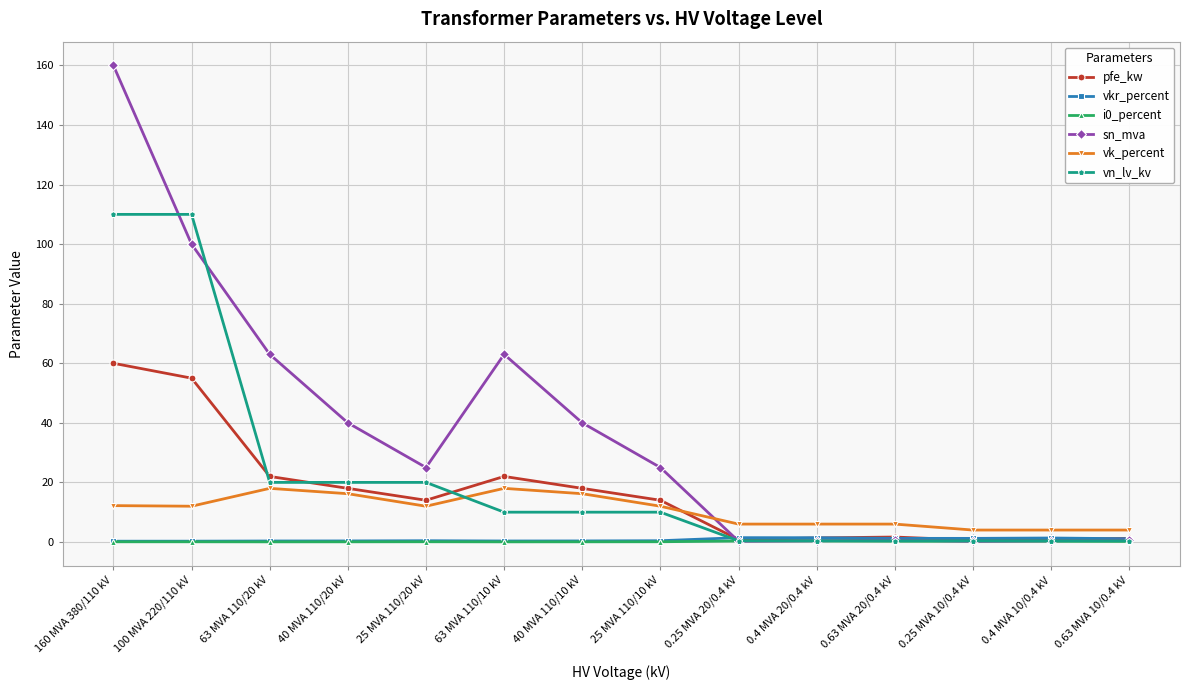

Between which two adjacent categories do i0_percent and sn_mva first intersect?

25 MVA 110/10 kV and 0.25 MVA 20/0.4 kV